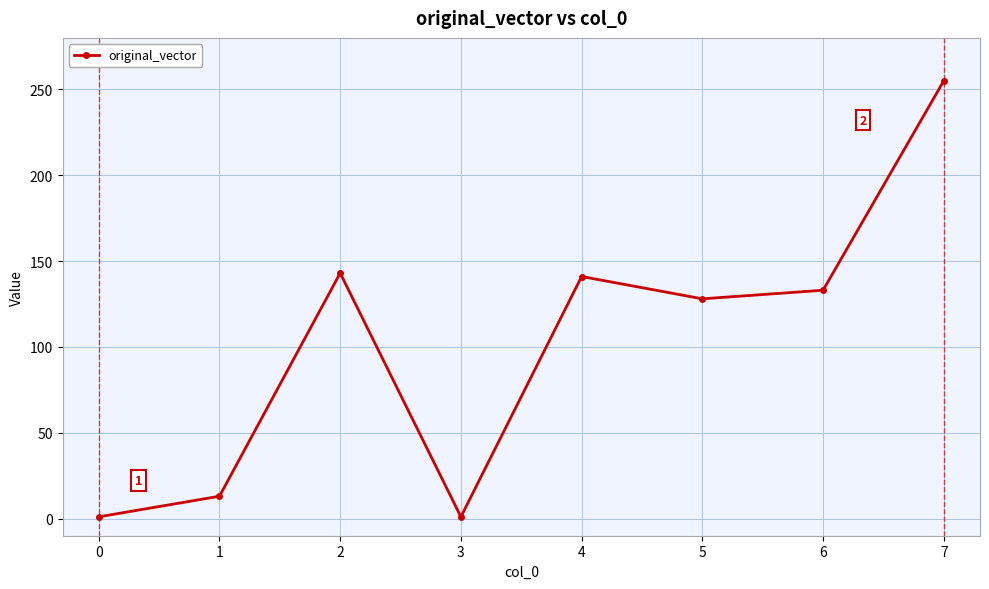

Which category has the highest value across all series?

7